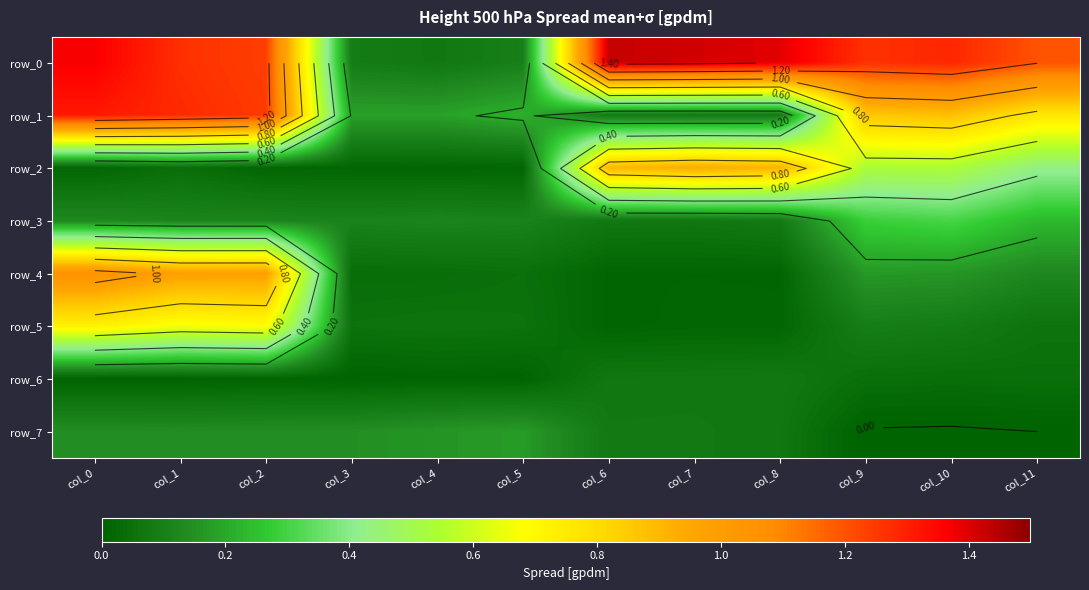

Is the value of row_7 at col_7 greater than the value of row_6 at col_6?

Yes